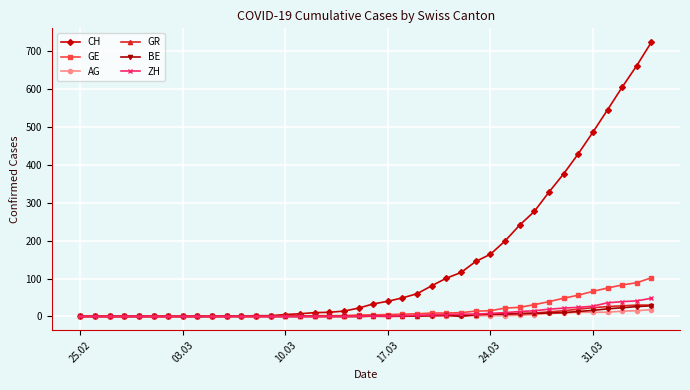

Which series has the largest range (max minus min)?

CH